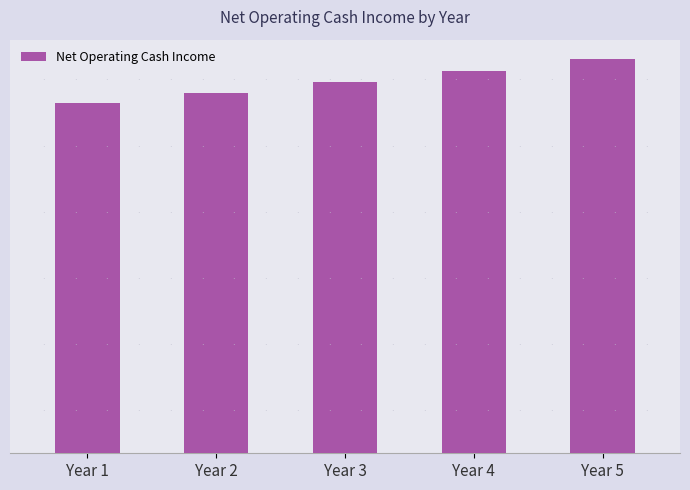

At which label is the value closest to 2950206?

Year 3